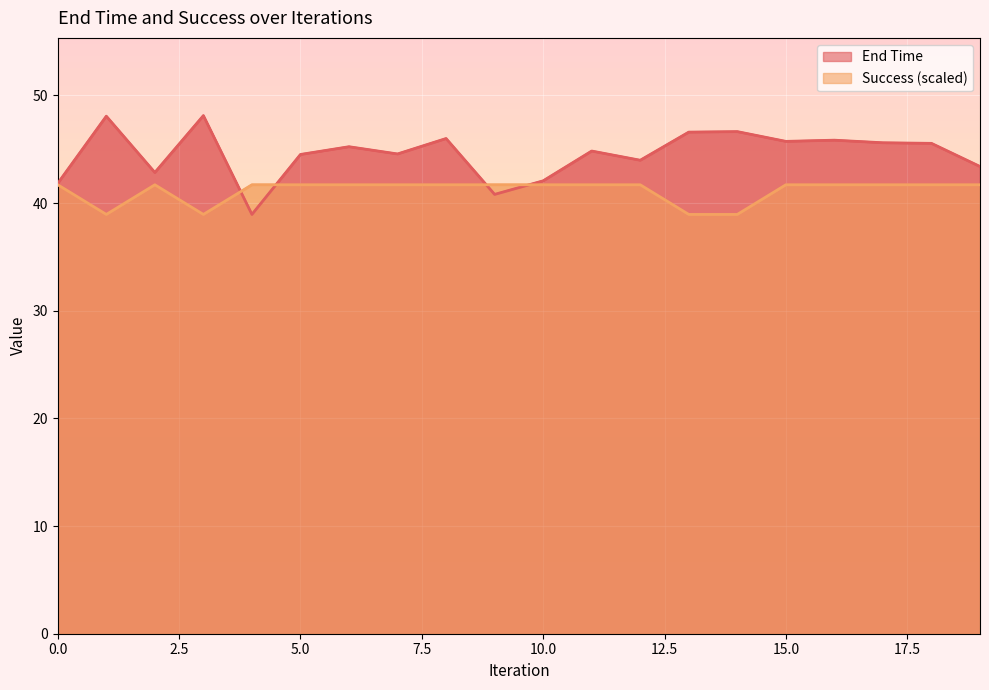

Does the chart display data point markers on the line(s)?

No